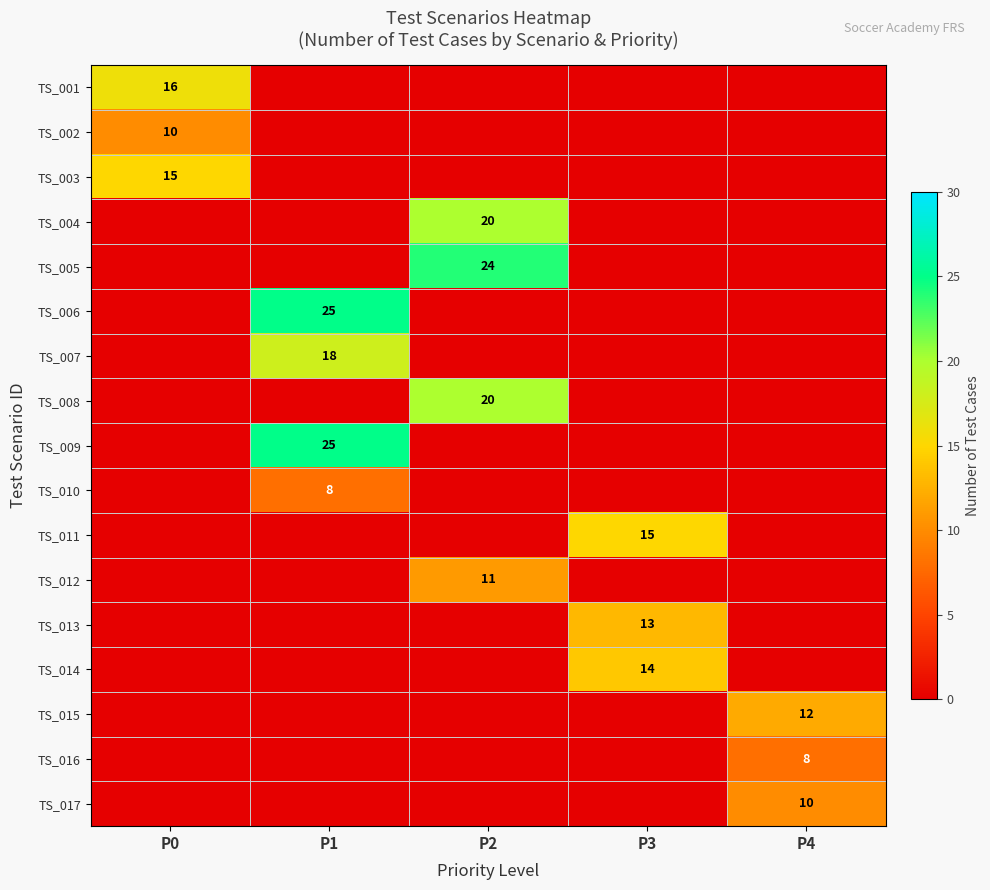

The TS_016 series shows 8 at P4. True or false?

True